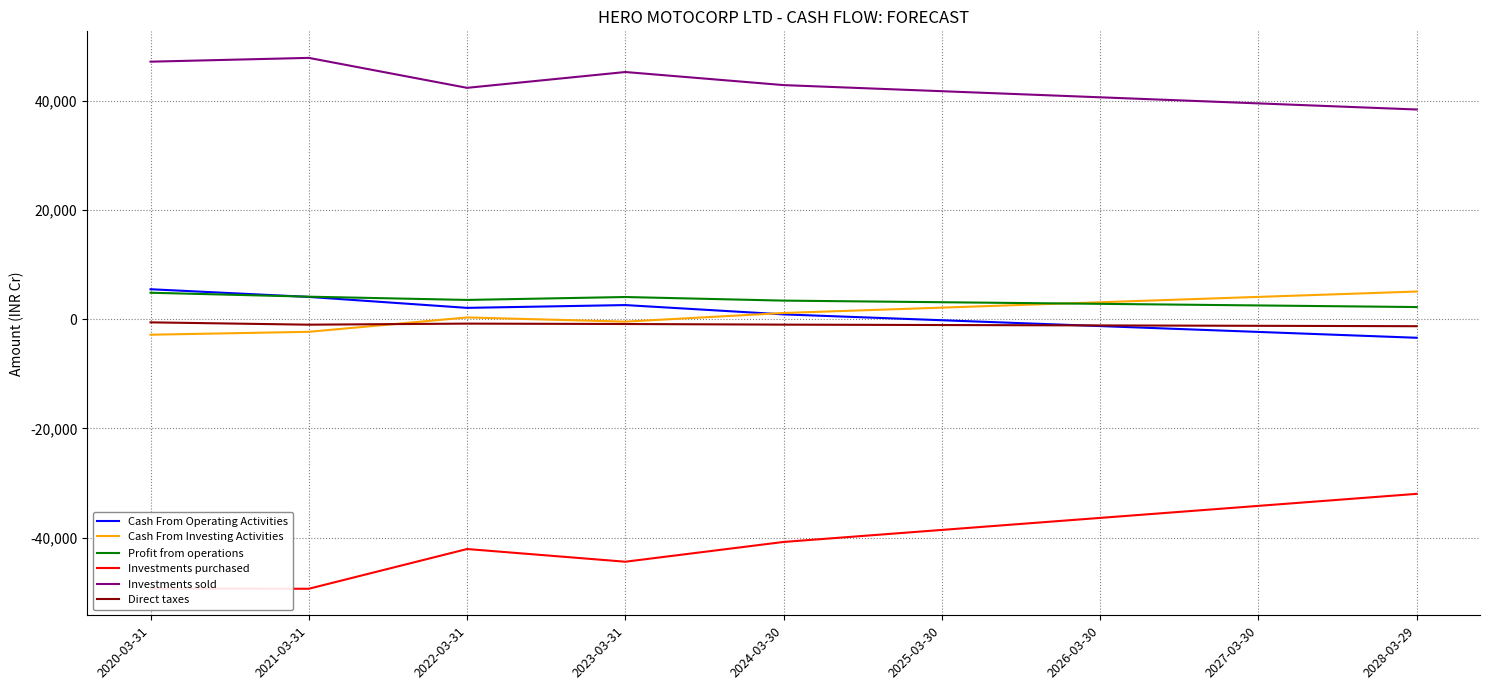

True or false: Investments sold and Profit from operations cross at least once.

False